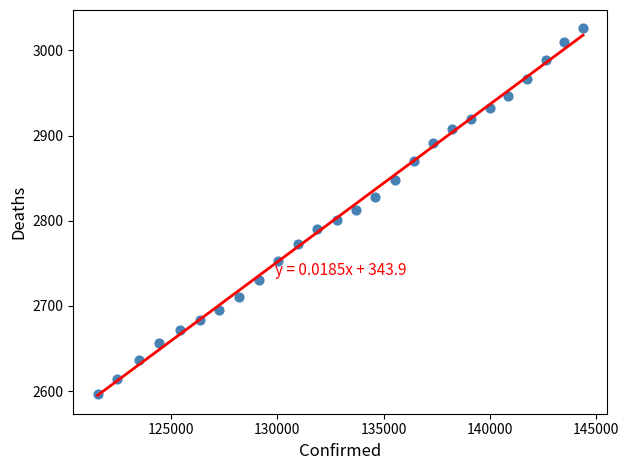

What is the range of Y values (max minus min)?

429